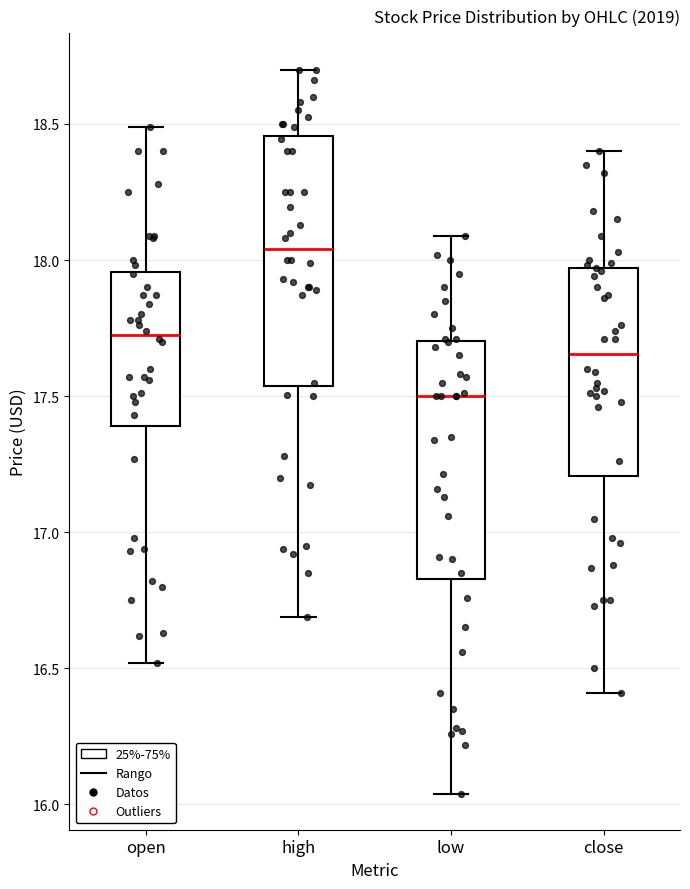

Reading left to right, transcribe this box plot: for each box, give where its median line is, the range the box spans, and where its two whiskers end, as read against the y-axis. The values are not printed on the chart, so give them approximately, as read against the axis.

open: median 17.75, box 17.40 to 17.95, whiskers 16.50 to 18.50
high: median 18.05, box 17.55 to 18.45, whiskers 16.70 to 18.70
low: median 17.50, box 16.85 to 17.70, whiskers 16.05 to 18.10
close: median 17.65, box 17.20 to 17.95, whiskers 16.40 to 18.40